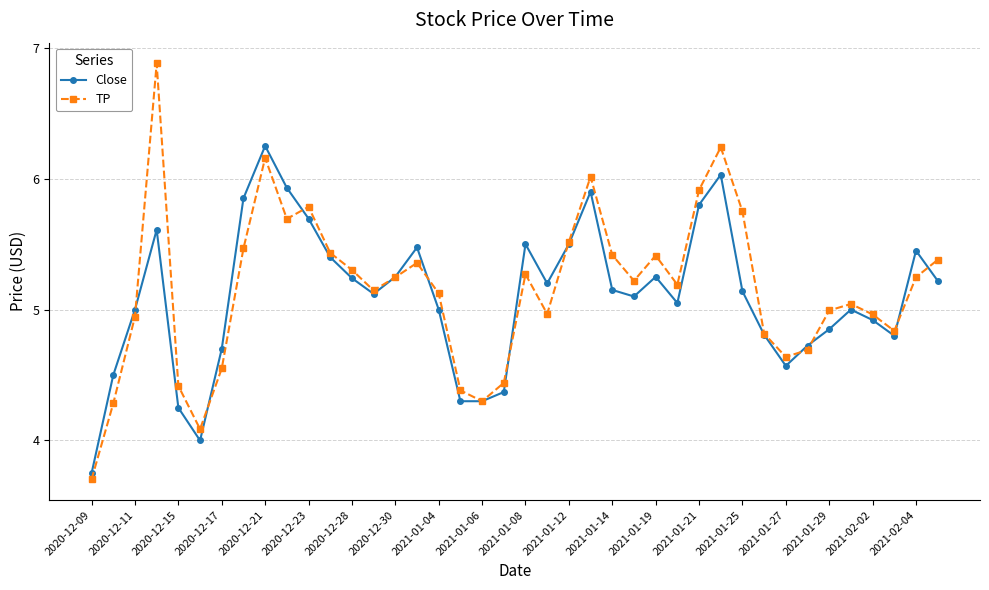

What is the maximum value shown in the chart?

6.9